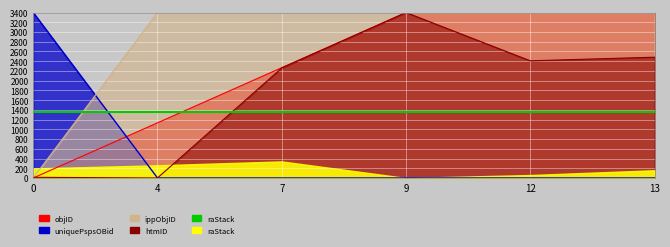

Does the chart display data point markers on the line(s)?

No